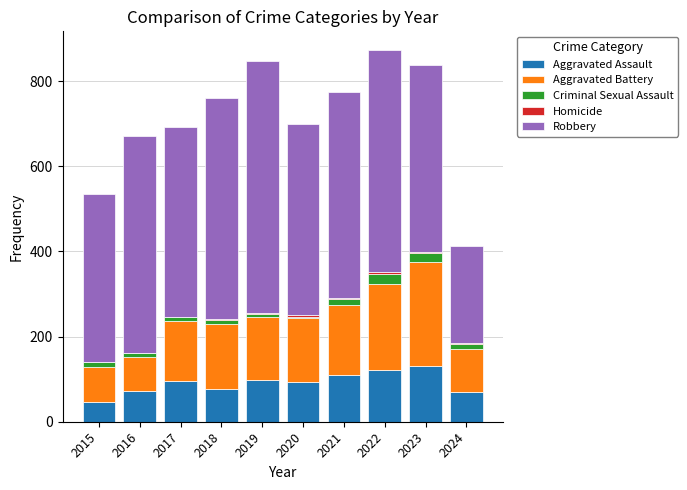

What is the sum of all Aggravated Assault values?

911